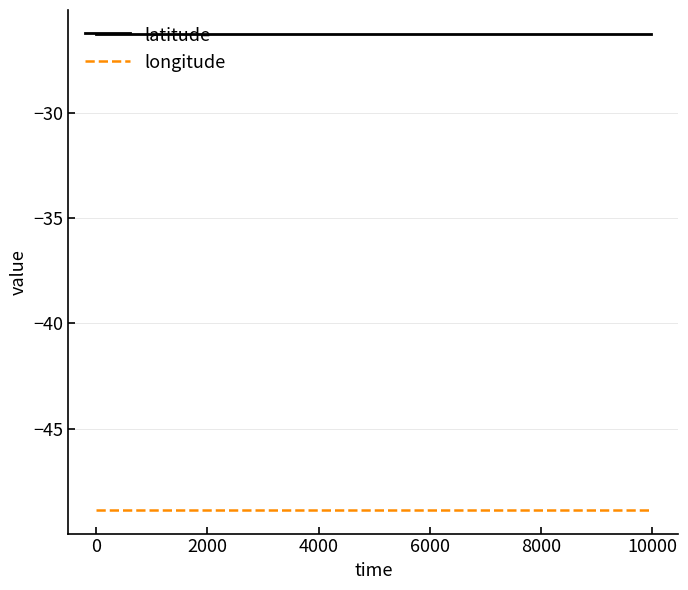

Reading left to right, extract all data points from this chart.

latitude: -26.3	-26.3	-26.3	-26.3	-26.3	-26.3	-26.3	-26.3	-26.3	-26.3	-26.3
longitude: -48.8	-48.8	-48.8	-48.8	-48.8	-48.8	-48.8	-48.8	-48.8	-48.8	-48.8